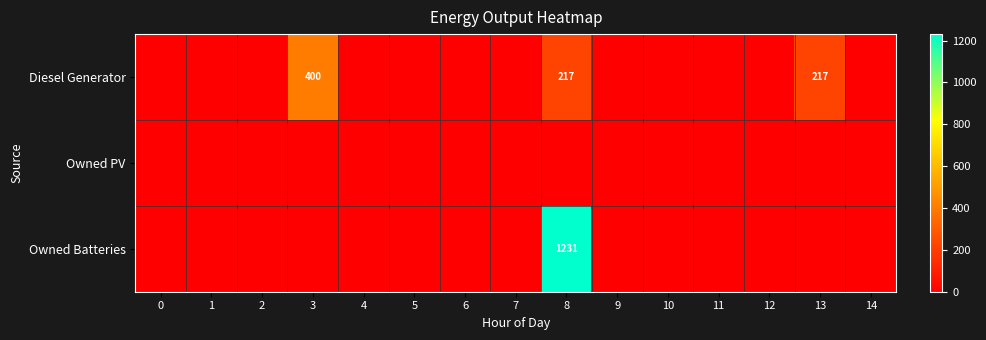

The Diesel Generator series shows 400 at 3. True or false?

True